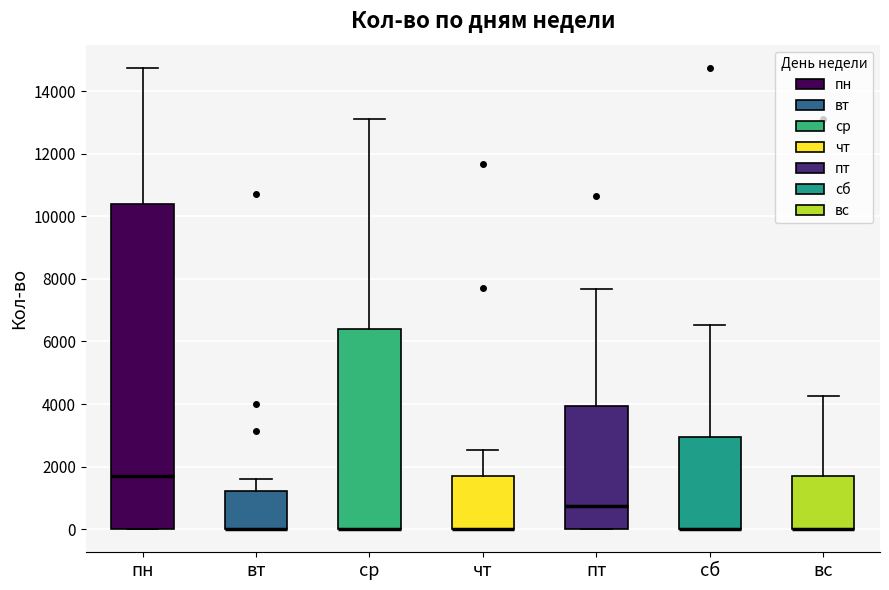

Reading left to right, transcribe this box plot: for each box, give where its median line is, the range the box spans, and where its two whiskers end, as read against the y-axis. The values are not printed on the chart, so give them approximately, as read against the axis.

пн: median 1600, box 0 to 10400, whiskers 0 to 14800
вт: median 0 (drawn on the box's lower edge), box 0 to 1200, whiskers 0 to 1600
ср: median 0 (drawn on the box's lower edge), box 0 to 6400, whiskers 0 to 13200
чт: median 0 (drawn on the box's lower edge), box 0 to 1800, whiskers 0 to 2600
пт: median 800, box 0 to 4000, whiskers 0 to 7600
сб: median 0 (drawn on the box's lower edge), box 0 to 3000, whiskers 0 to 6600
вс: median 0 (drawn on the box's lower edge), box 0 to 1800, whiskers 0 to 4200